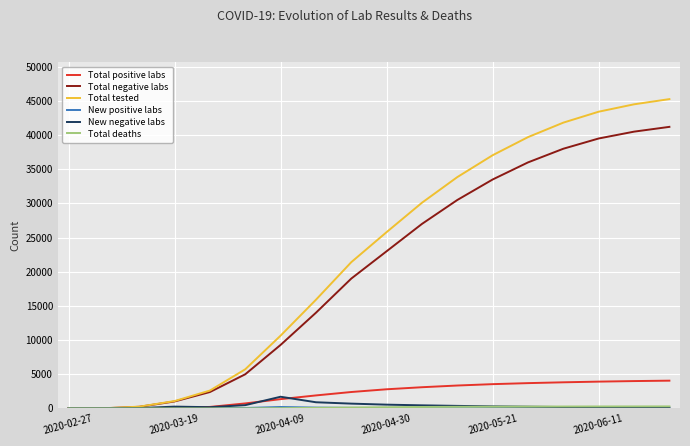

What is the maximum value shown in the chart?

45260